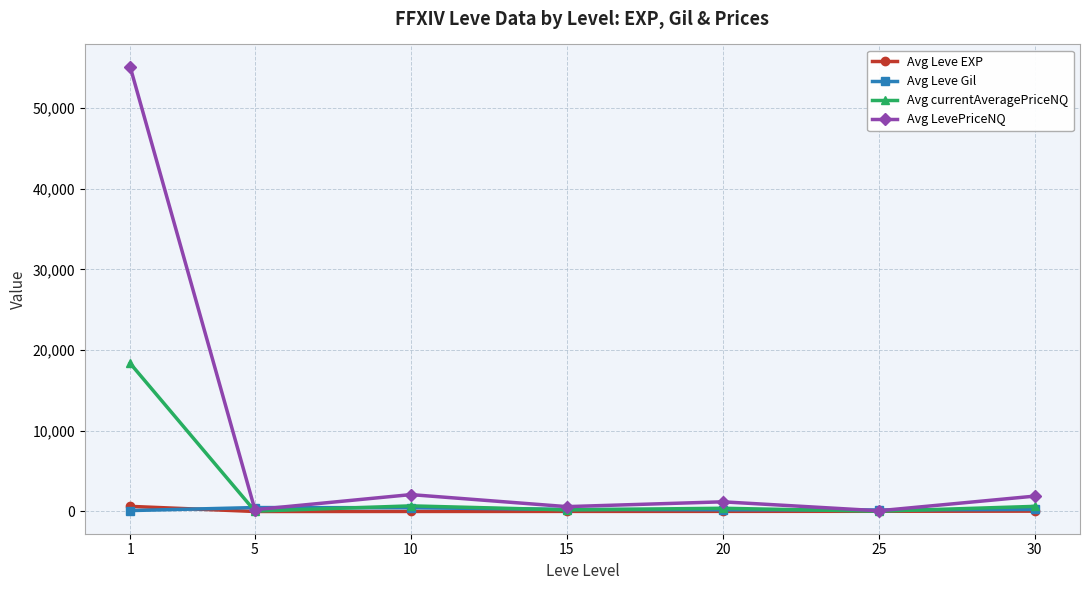

How many data points does each series have?

7